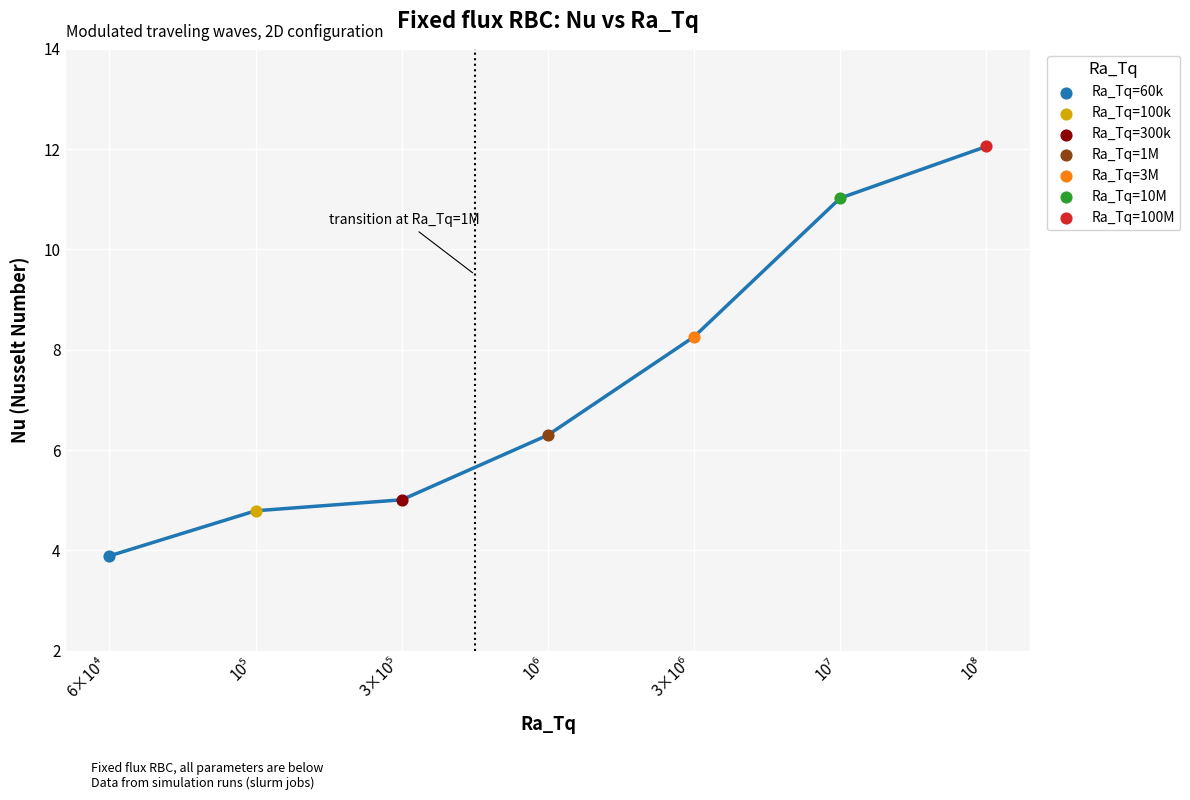

True or false: there are more than 2 points higher than both neighbors.

False